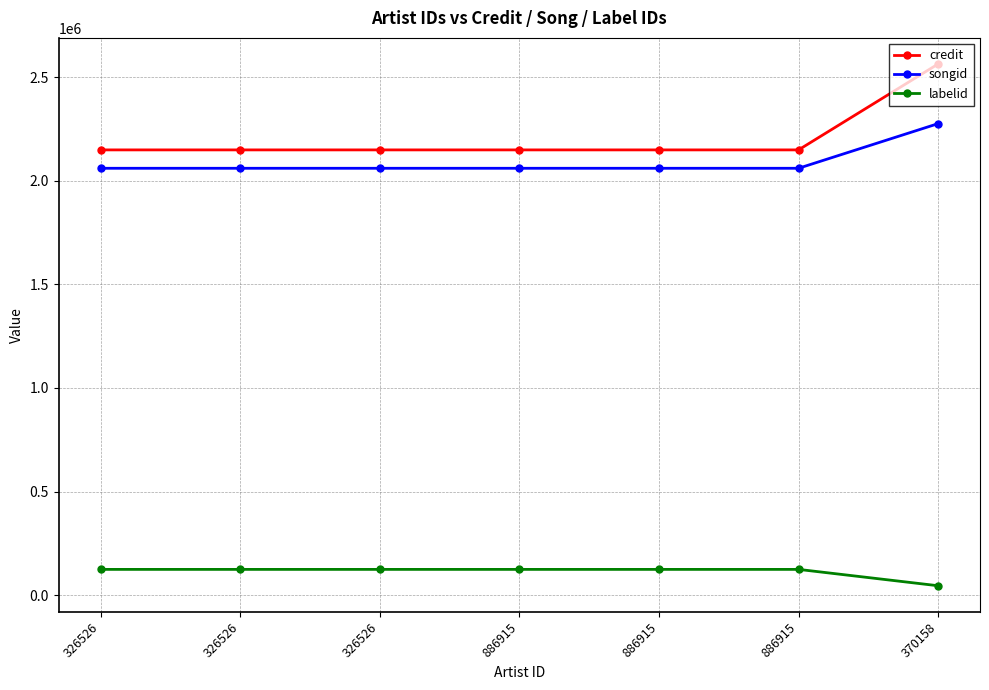

True or false: labelid and songid cross at least once.

False